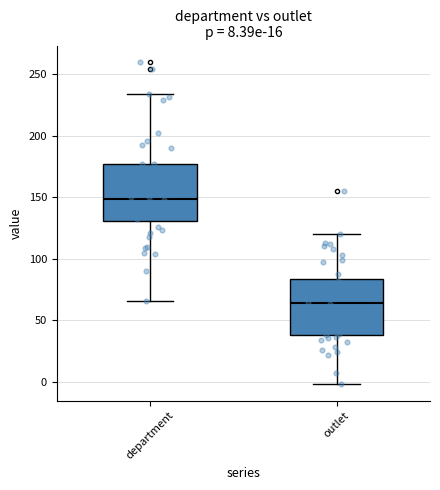

Which box's median line is the lowest?

outlet